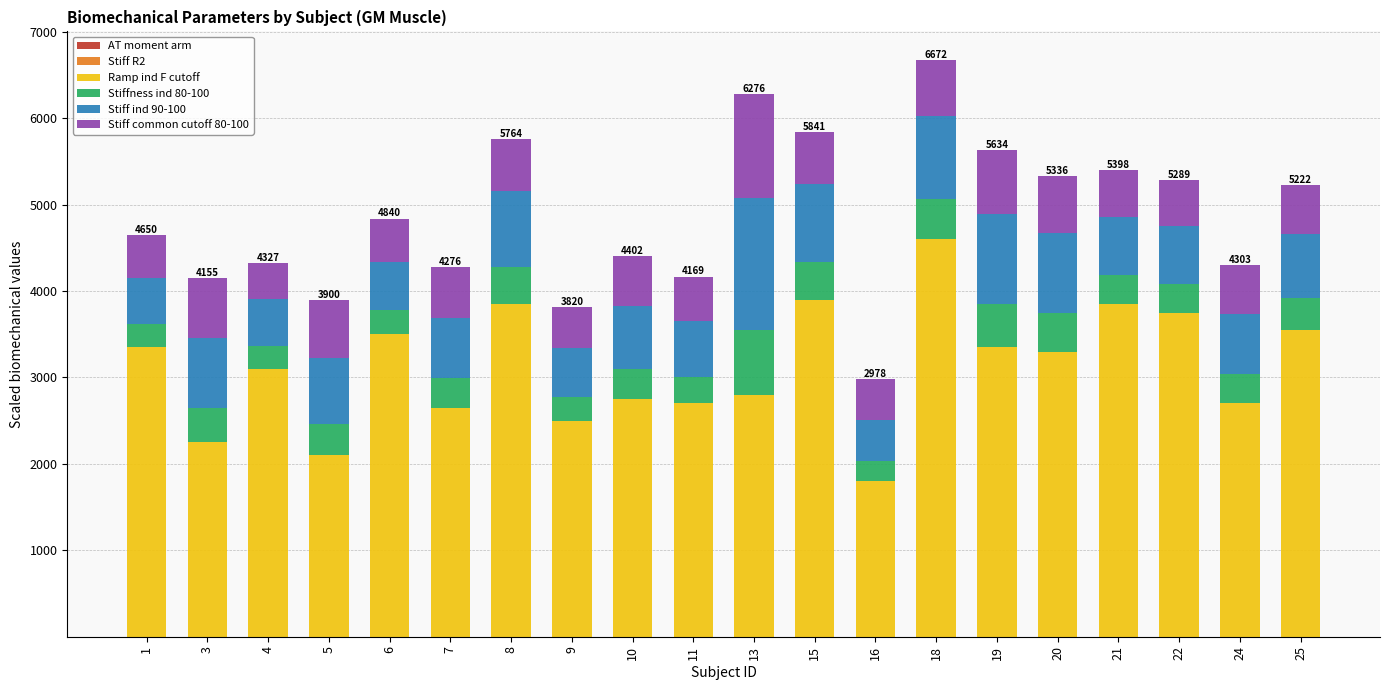

Are the bars horizontal?

No